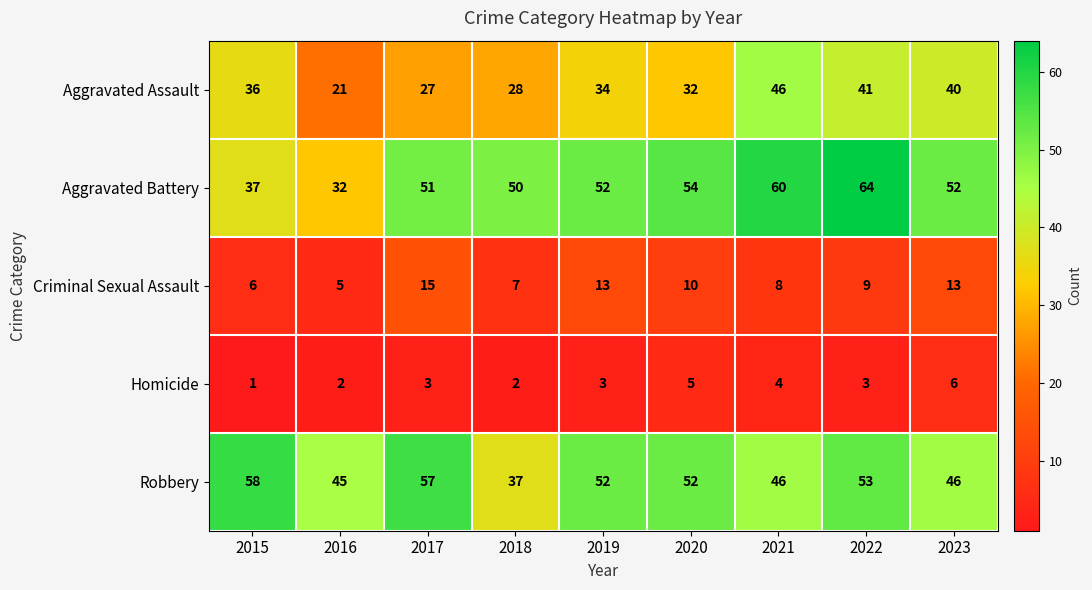

At 2018, list the series in order from smallest to largest.

Homicide, Criminal Sexual Assault, Aggravated Assault, Robbery, Aggravated Battery